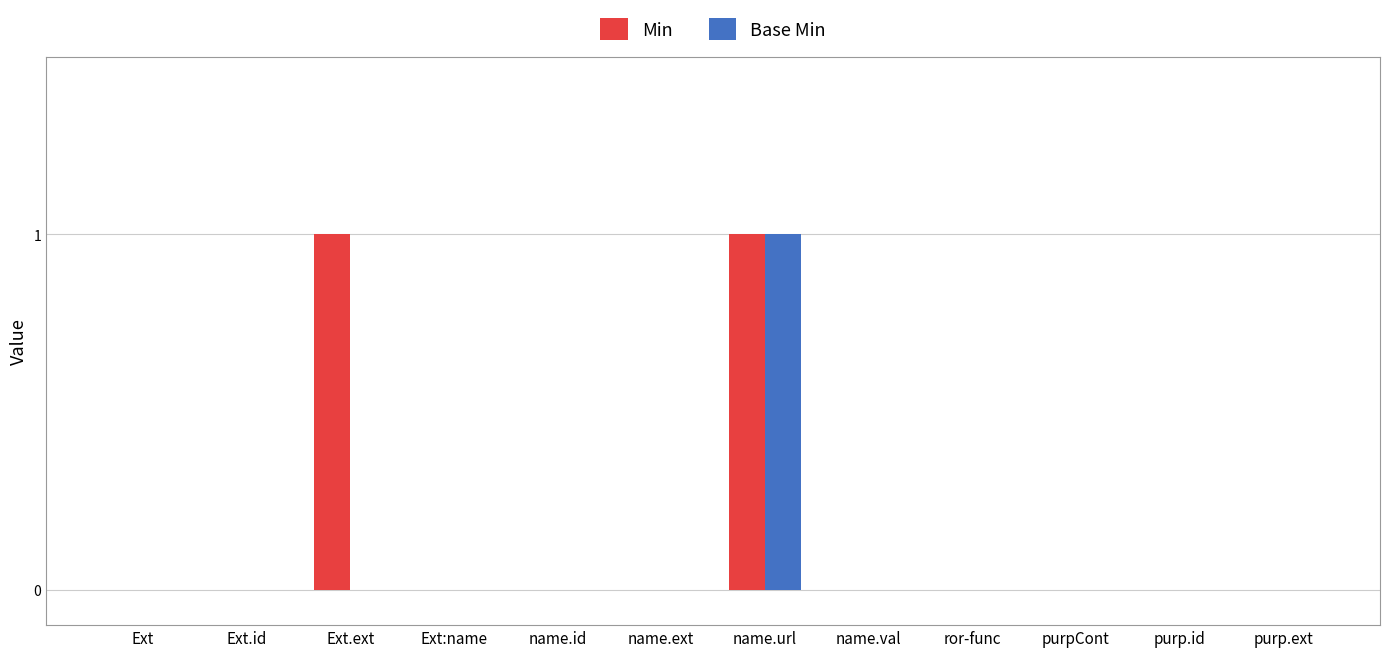

Which series has the largest total across all categories?

Min